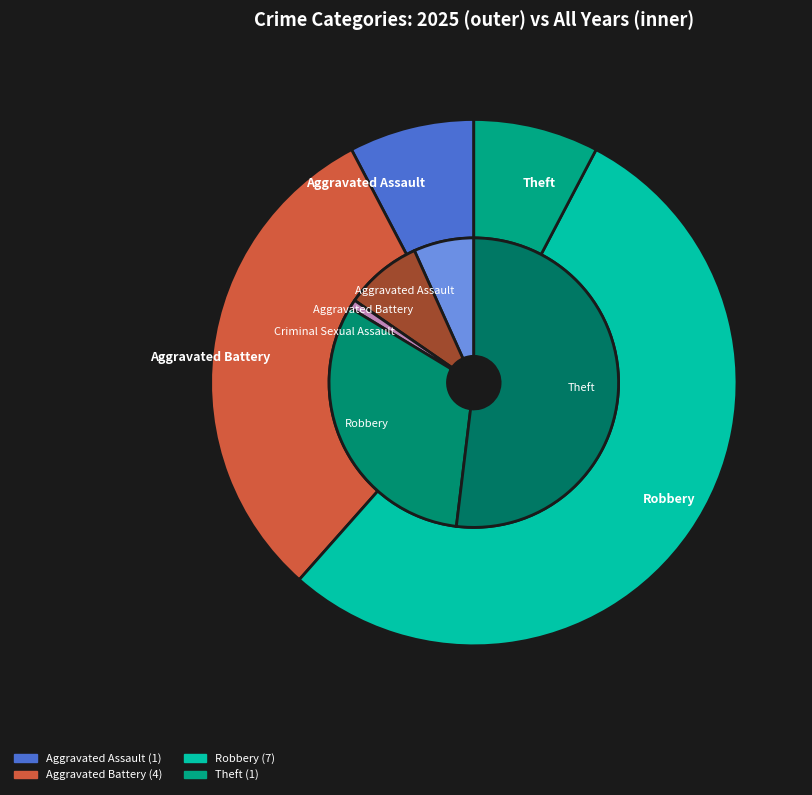

What is the total percentage of Criminal Sexual Assault and Theft?

7.7%